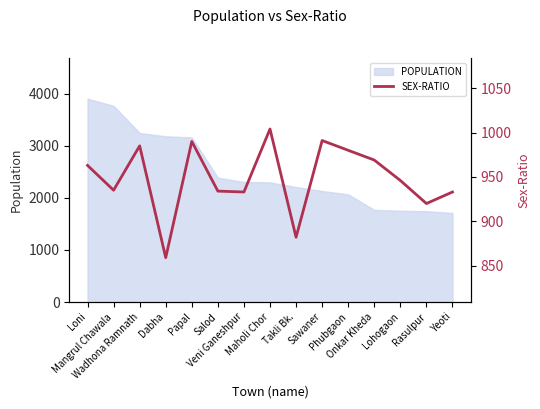

What is the label of the 6th point from the left?

Salod